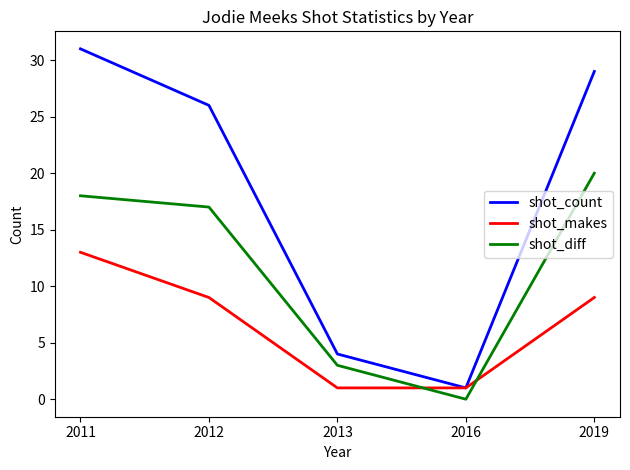

What is the spread (max minus min) of values at 2013?

3